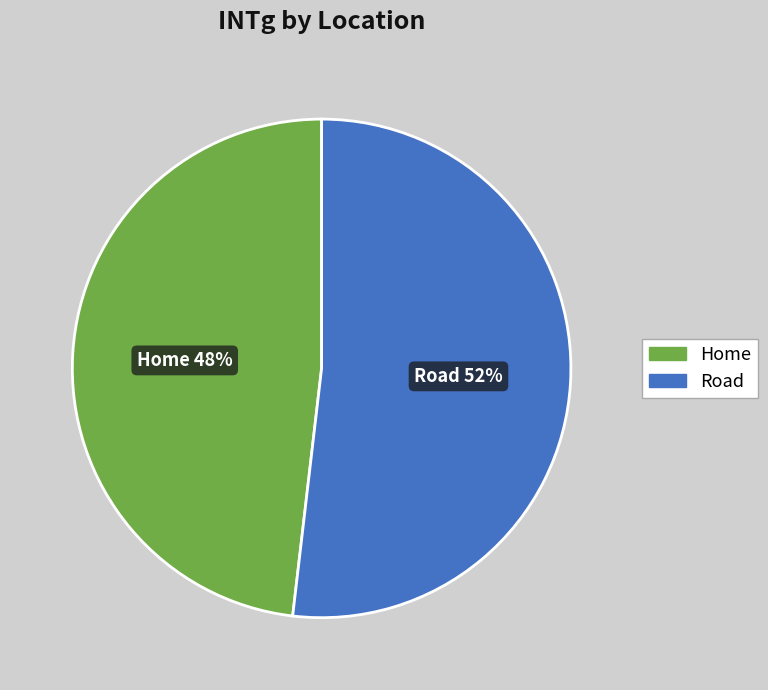

To the nearest percent, what is the difference between the Road and Home slice percentages?

4%